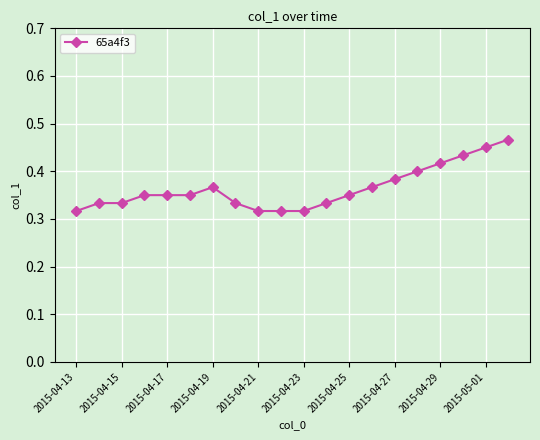

Count the values in the range 0 to 1.

20